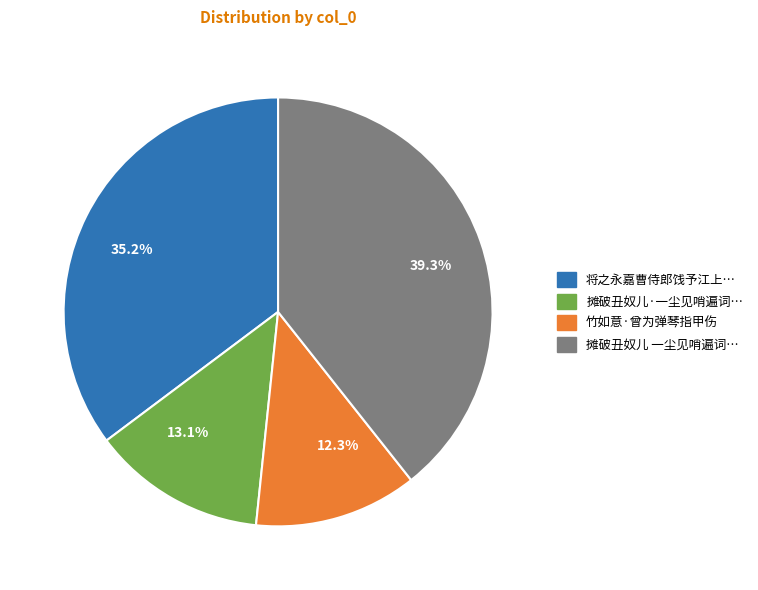

Approximately how many times larger is the value at 13.1% compared to 12.3%?

1.1